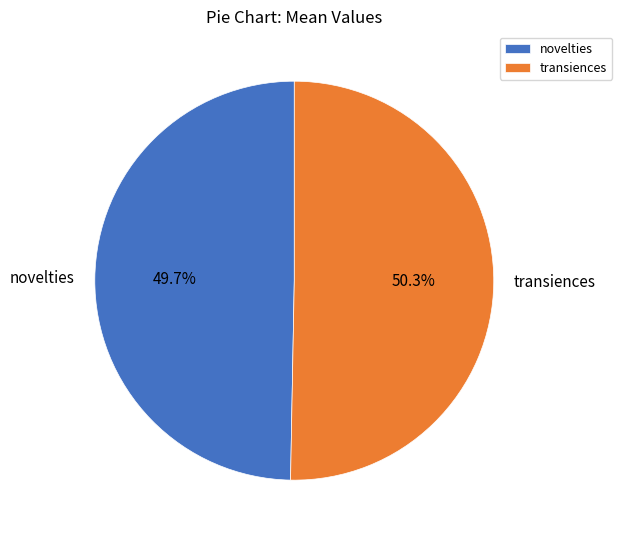

Does any single category account for the majority?

Yes